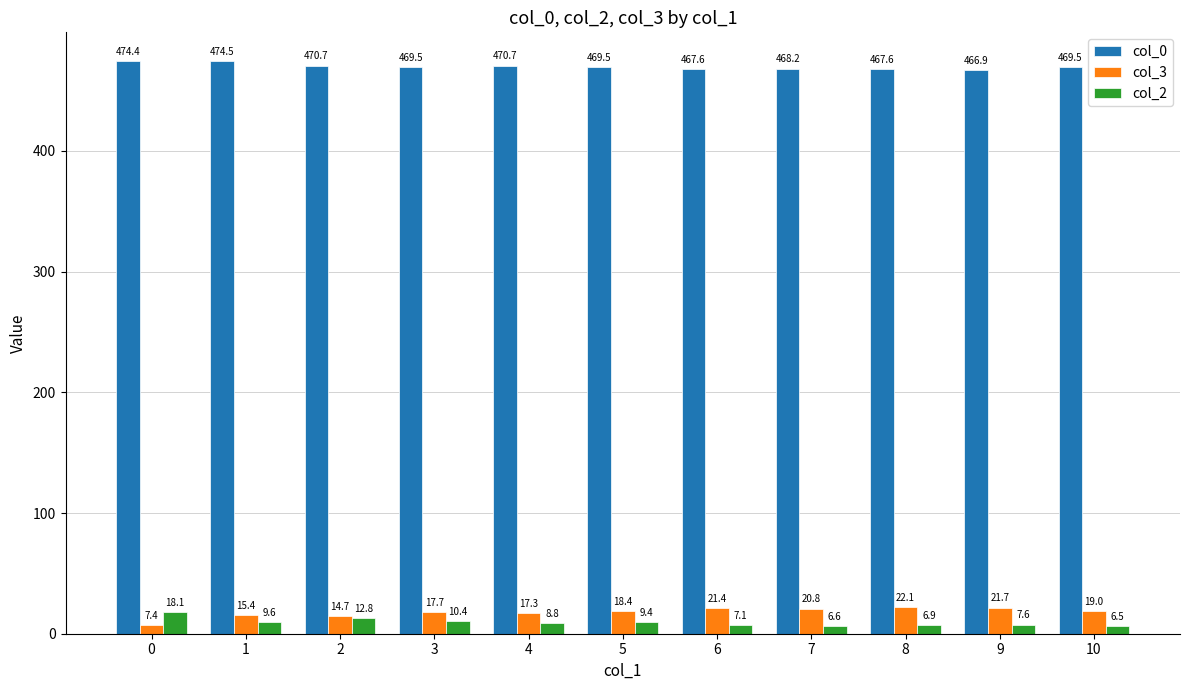

What are all the series names shown in the legend?

col_0, col_3, col_2